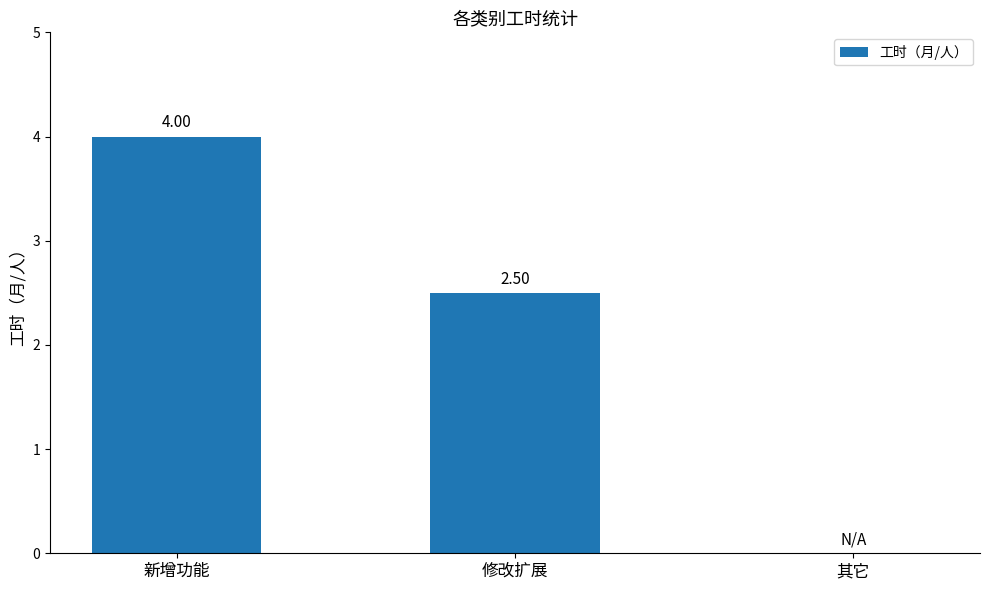

What is the maximum value shown in the chart?

4.0